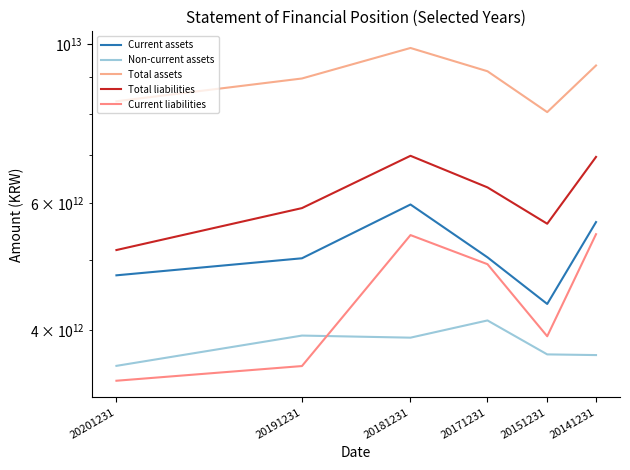

At which category is the sum across all series the highest?

20181231